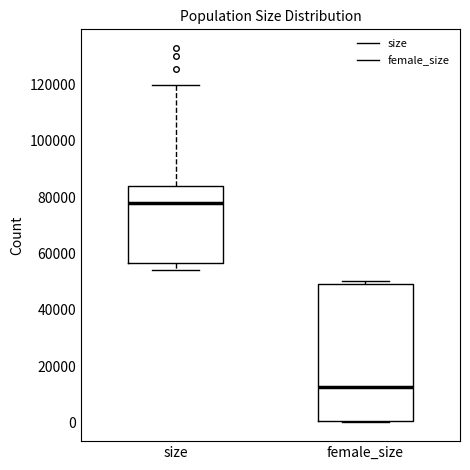

Reading left to right, read every box against the y-axis: the position of its median line, the range the box covers, and the ends of its whiskers. The values are not printed on the chart, so give them approximately, as read against the axis.

size: median 78000, box 56000 to 84000, whiskers 54000 to 120000
female_size: median 12000, box 0 to 50000, whiskers 0 (just below the box's lower edge) to 50000 (just above the box's upper edge)